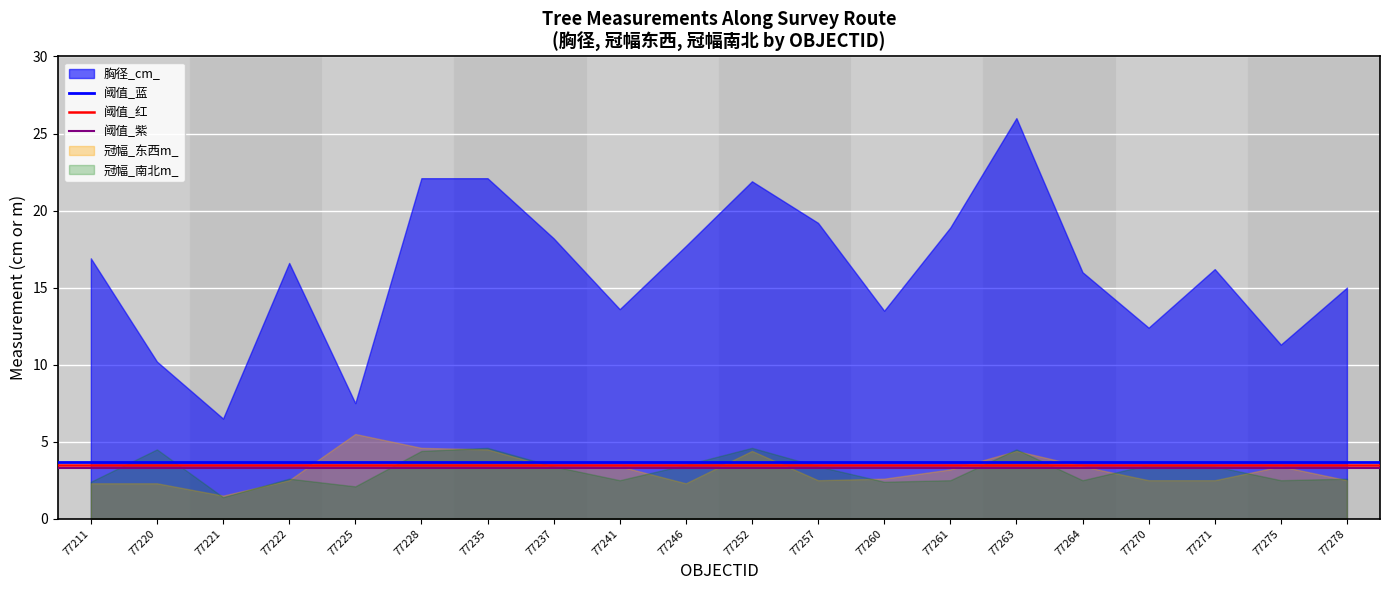

At which category is the sum across all series the highest?

77263